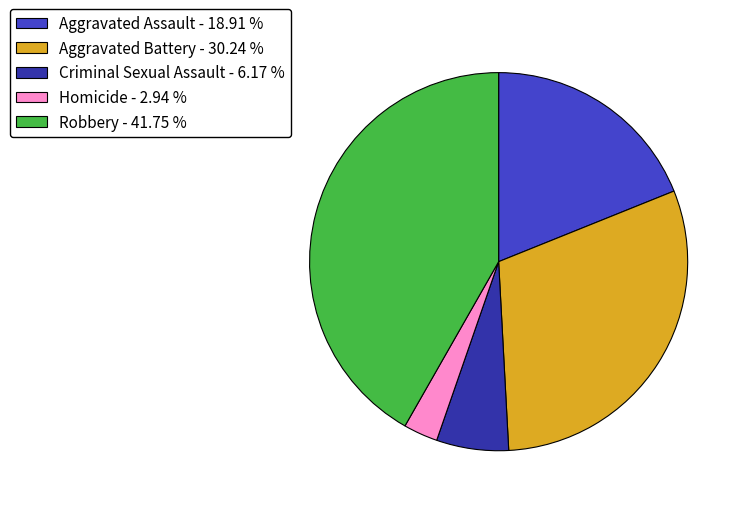

The Aggravated Assault slice represents 28% of the pie. True or false?

False